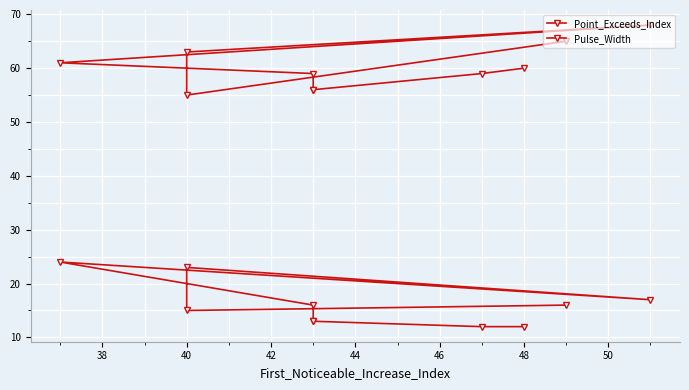

What is the average value of the Pulse_Width series?

16